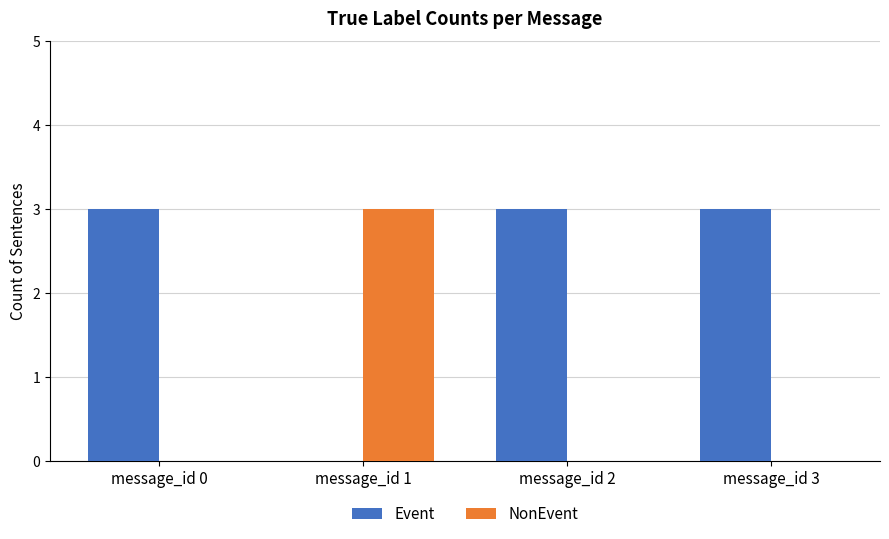

The value of NonEvent at message_id 2 is 0. True or false?

True